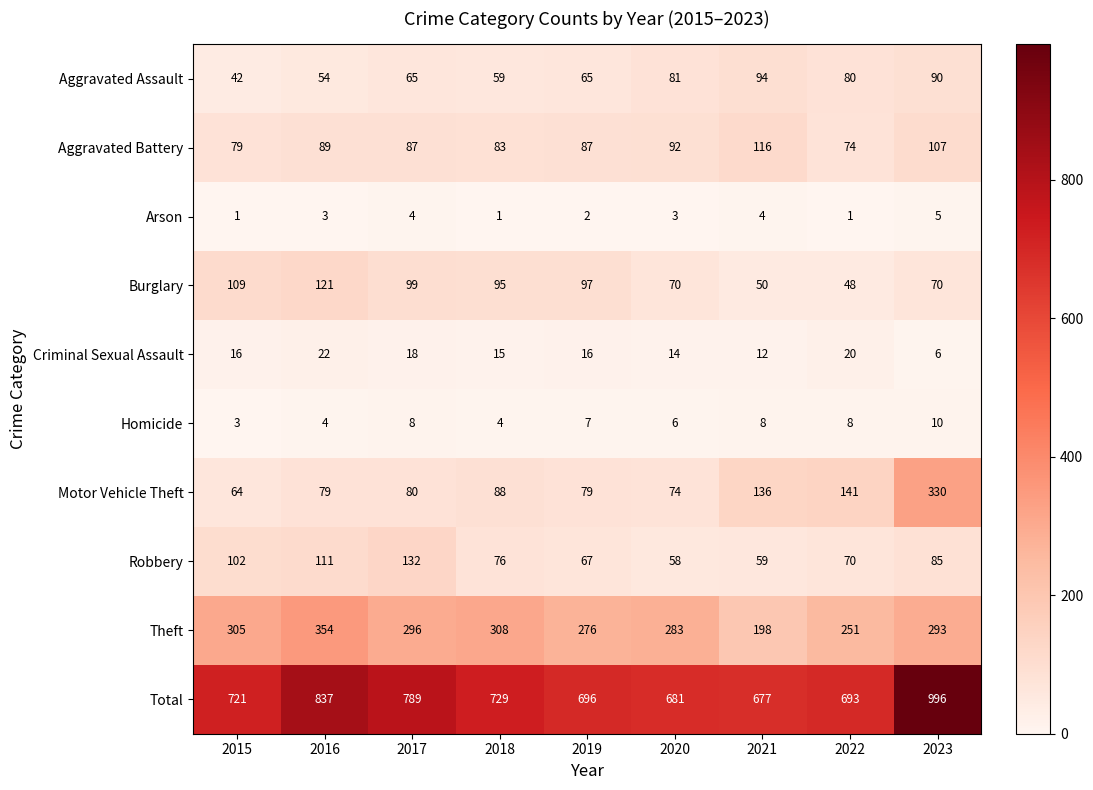

The value of Total at 2018 is 729. True or false?

True